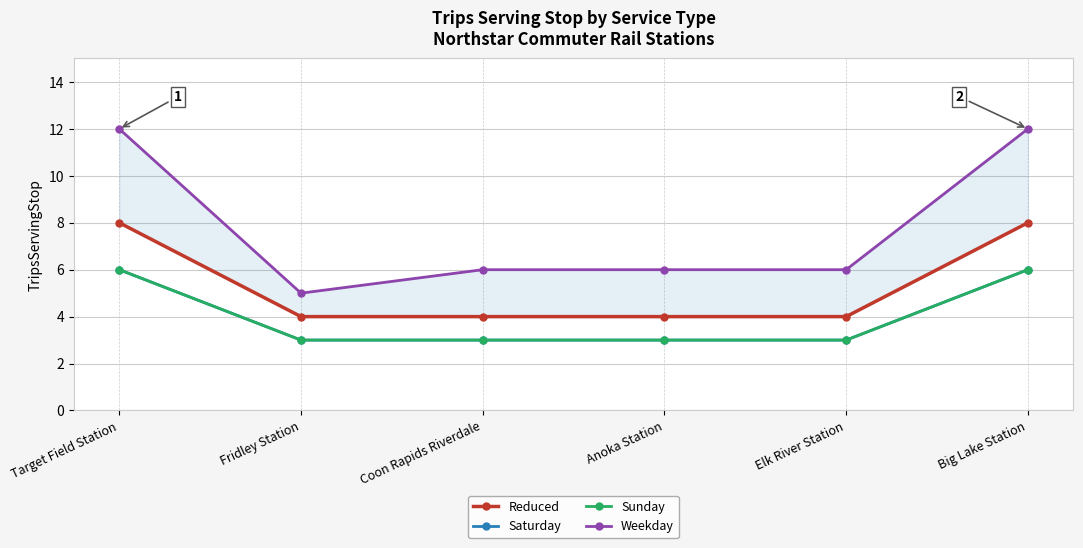

What are all the series names shown in the legend?

Reduced, Saturday, Sunday, Weekday